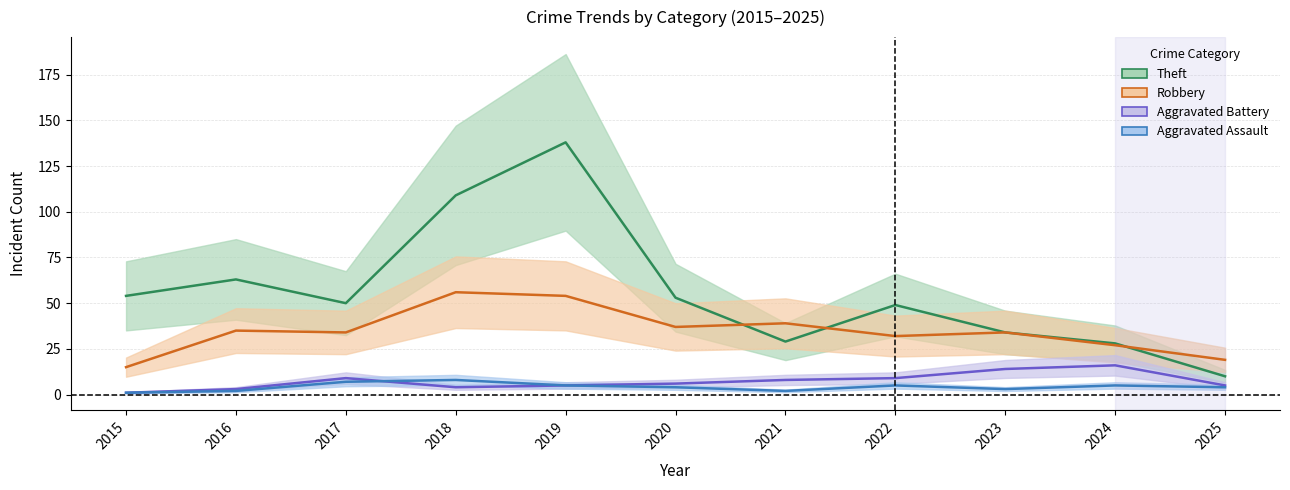

At which category does Aggravated Battery reach its first local valley?

2018